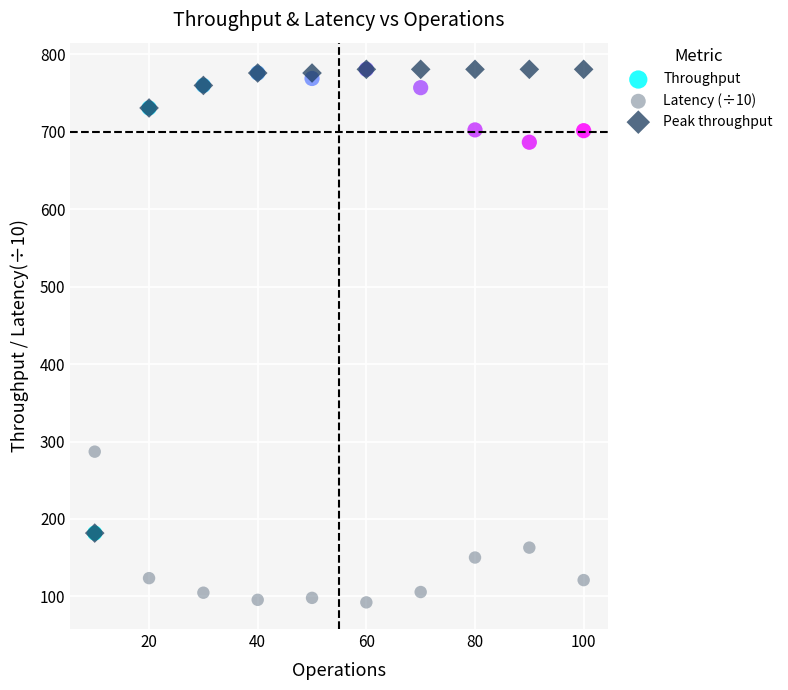

In the Peak throughput series, what Y value is closest to 481?

730.6